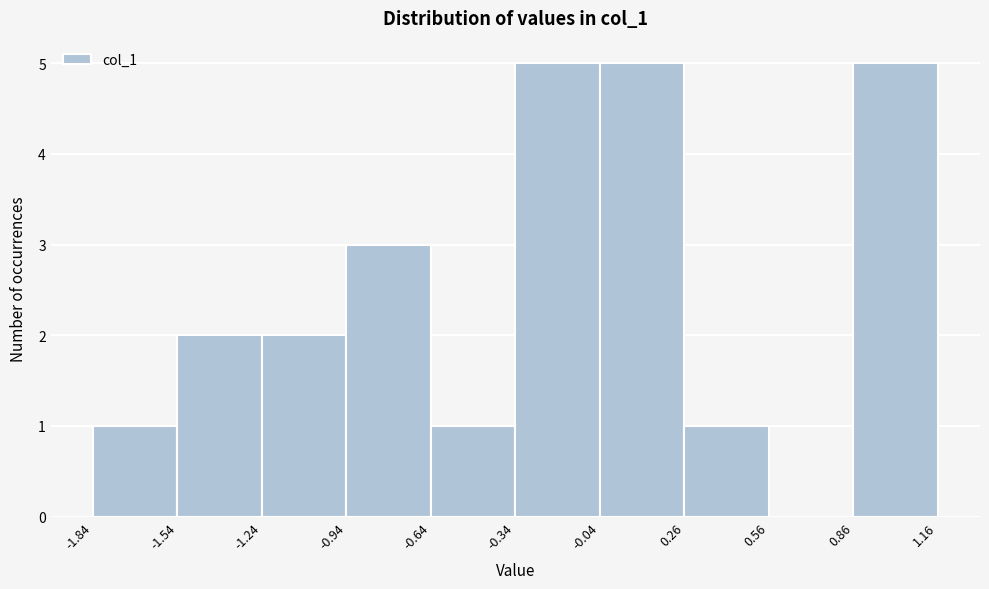

What is the height of the bar covering -0.94 to -0.64 on the x-axis? The values are not printed on the chart, so give them approximately, as read against the axis.

3